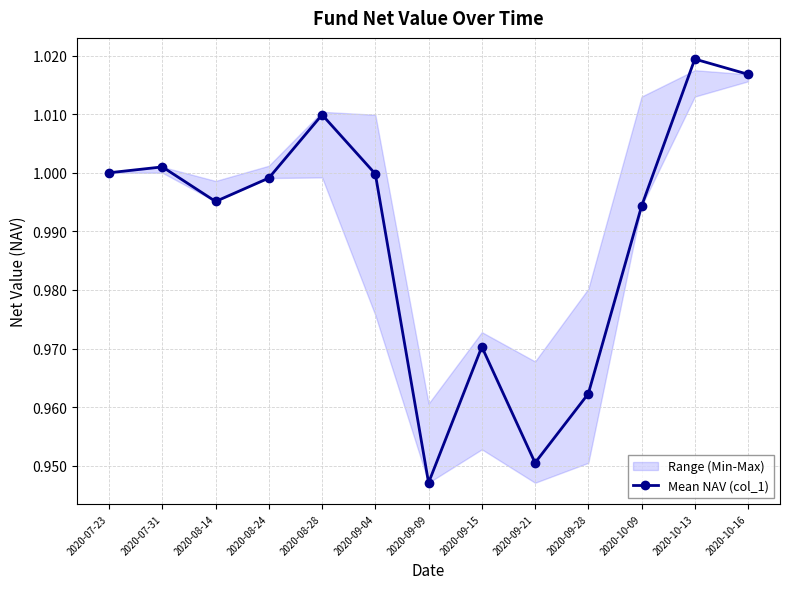

How many points are lower than both their immediate neighbors (excluding endpoints)?

3